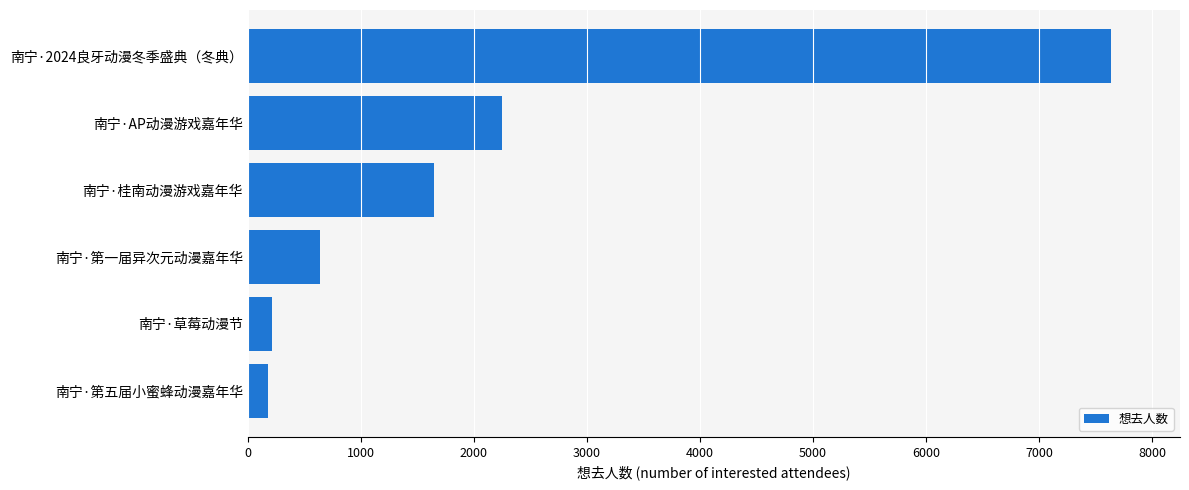

What is the change in value from 南宁·第五届小蜜蜂动漫嘉年华 to 南宁·AP动漫游戏嘉年华?

+2066